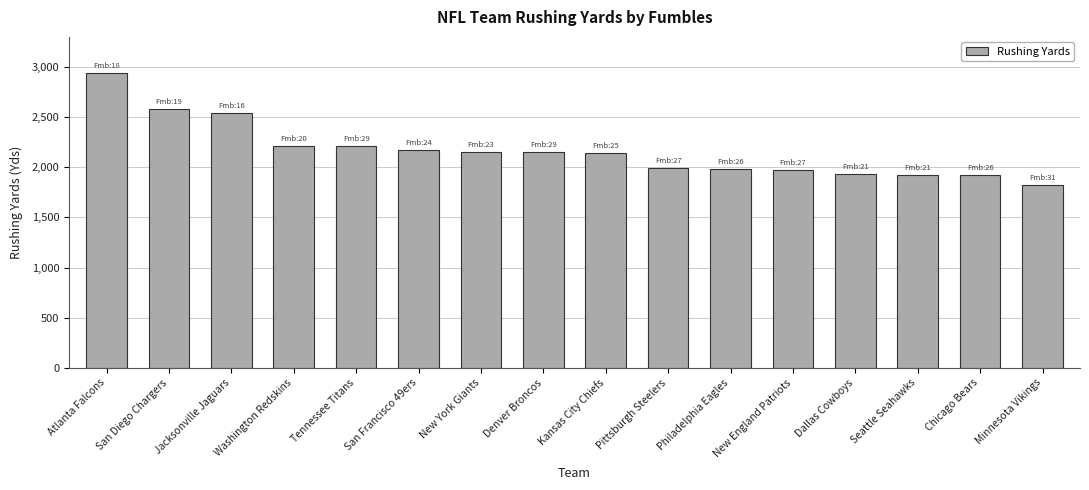

What is the average value?

2166